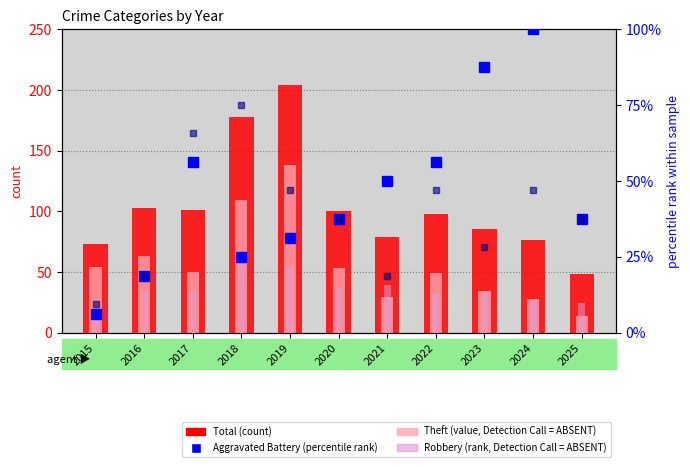

Is it true that Theft (value) equals 63.0 at 2016?

True